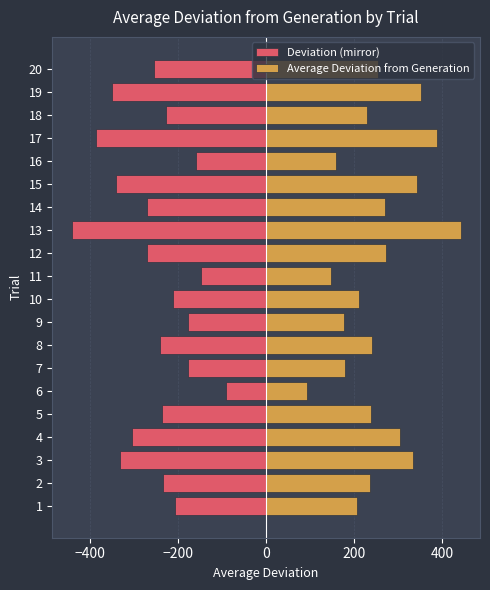

What is the greatest value displayed?

441.0